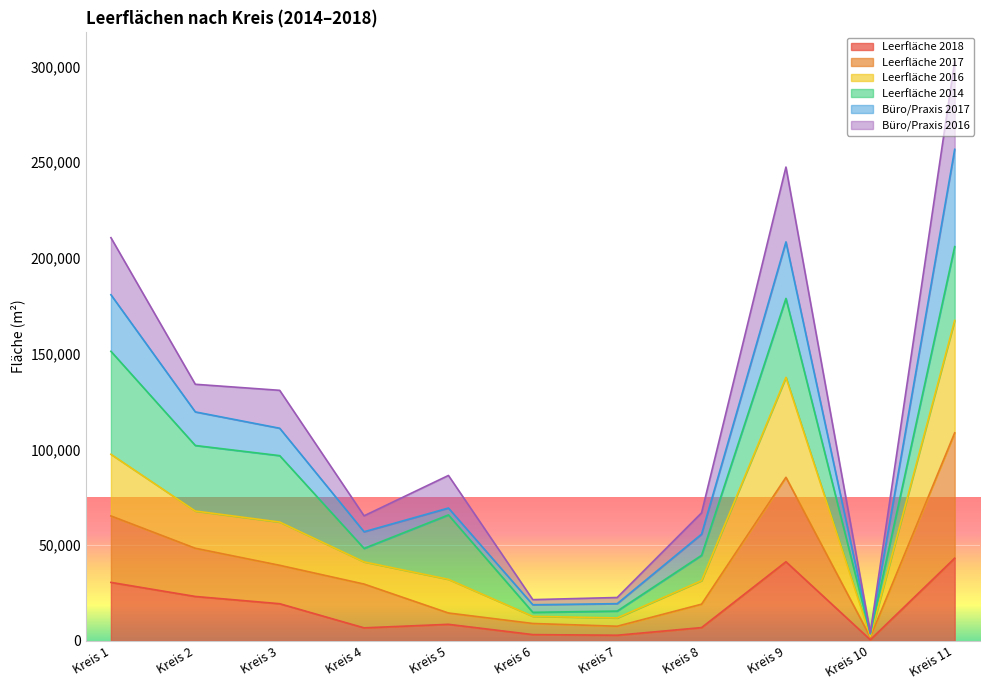

What is the sum of all Leerfläche 2017 values?

429259